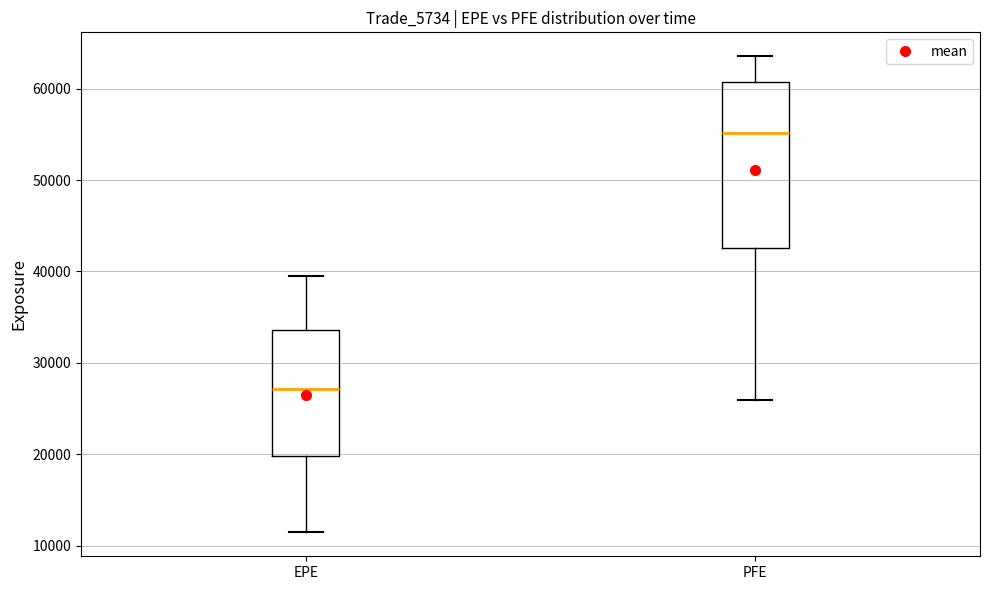

Reading left to right, read every box against the y-axis: the position of its median line, the range the box covers, and the ends of its whiskers. The values are not printed on the chart, so give them approximately, as read against the axis.

EPE: median 27000, box 20000 to 34000, whiskers 11000 to 39000
PFE: median 55000, box 43000 to 61000, whiskers 26000 to 64000